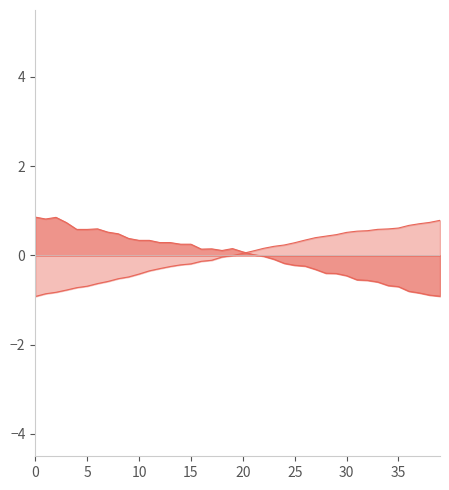

How many lines are shown in the chart?

2